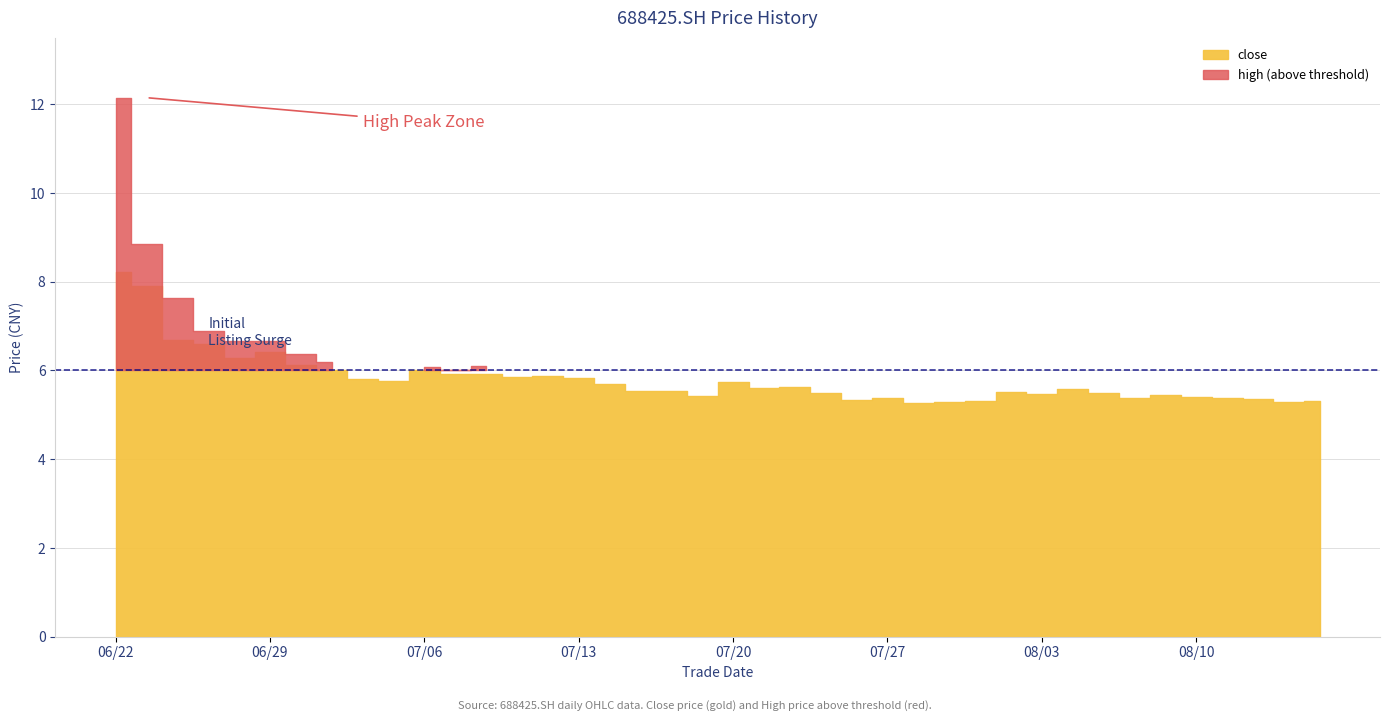

Rank the series by their maximum value, from lowest to highest.

close, high